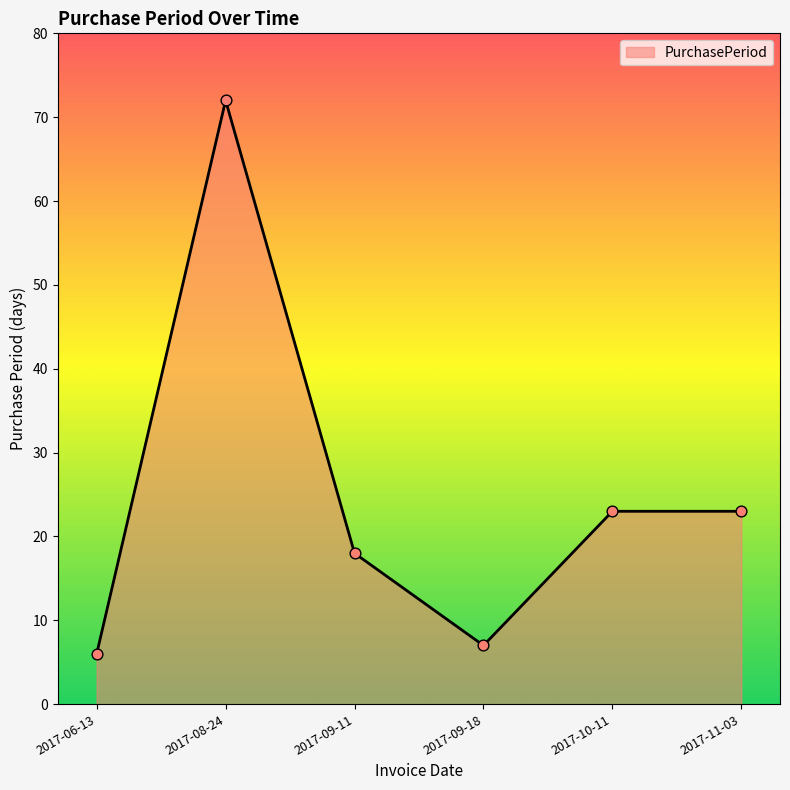

What is the ratio of the value at 2017-09-11 to the value at 2017-09-18?

2.6